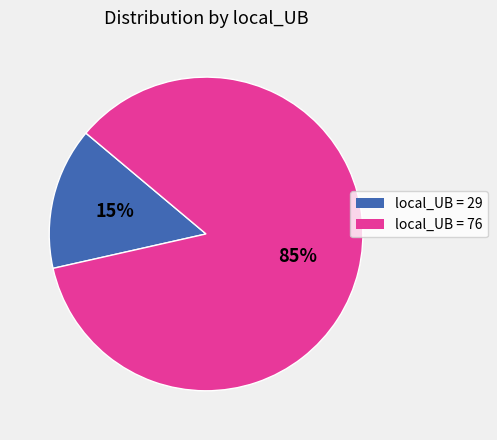

Is there a majority slice in this chart?

Yes